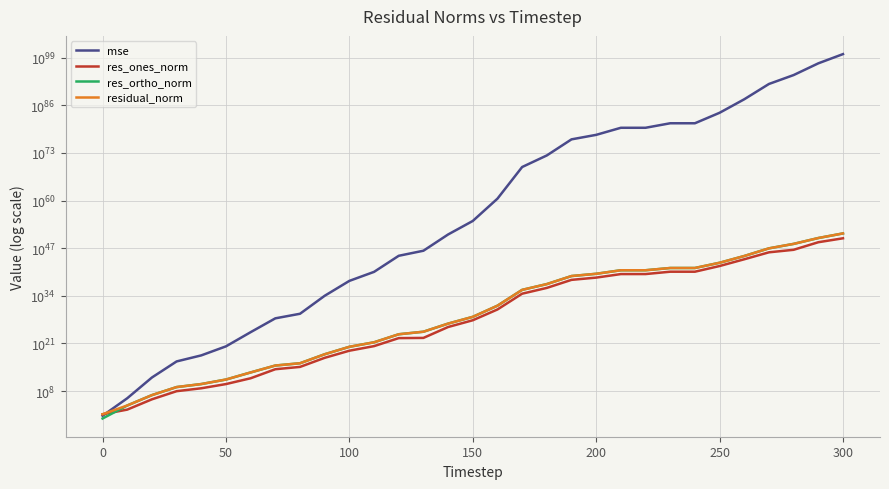

True or false: residual_norm has more than 1 interior local peaks.

False